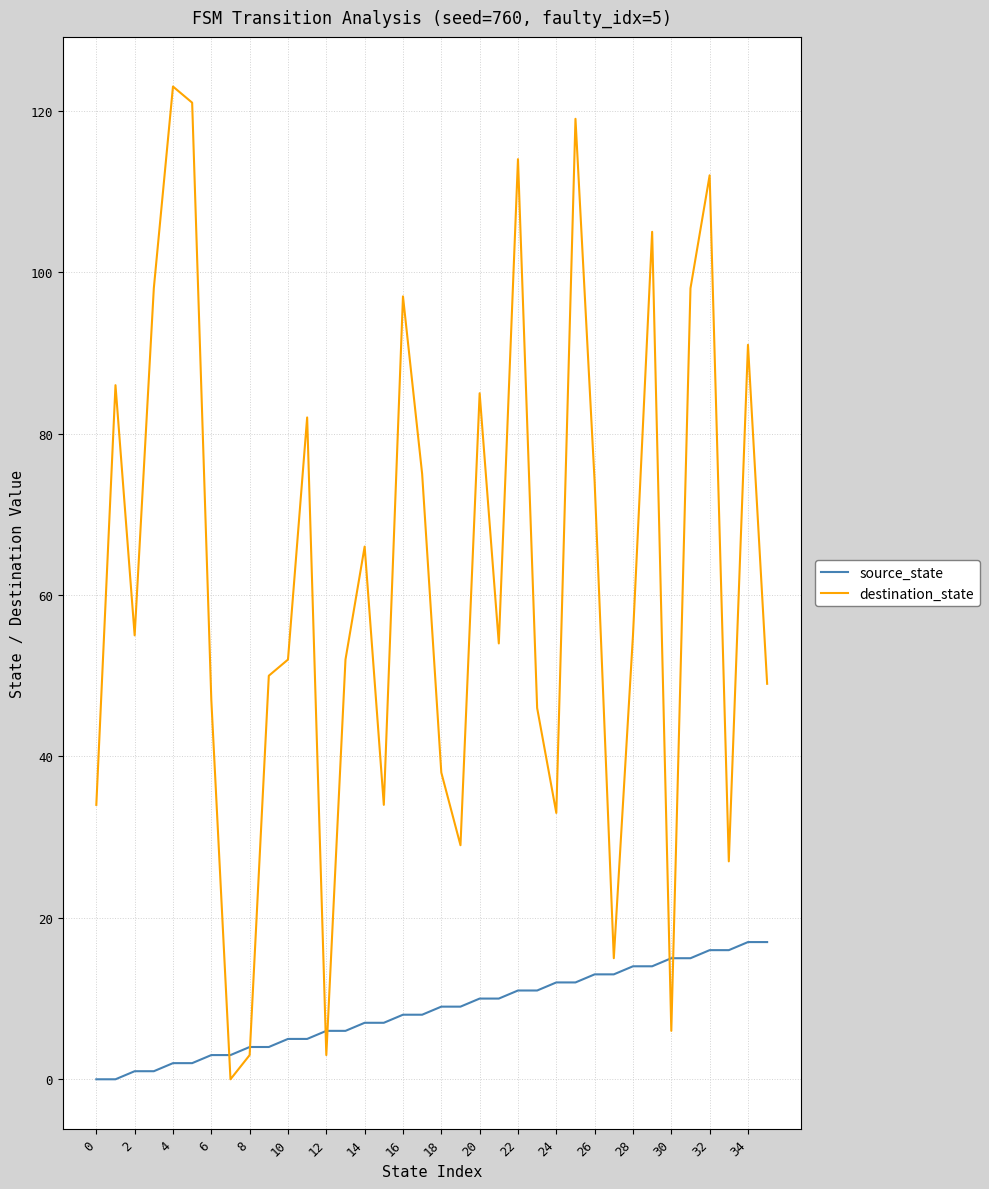

What is the maximum value for destination_state?

123